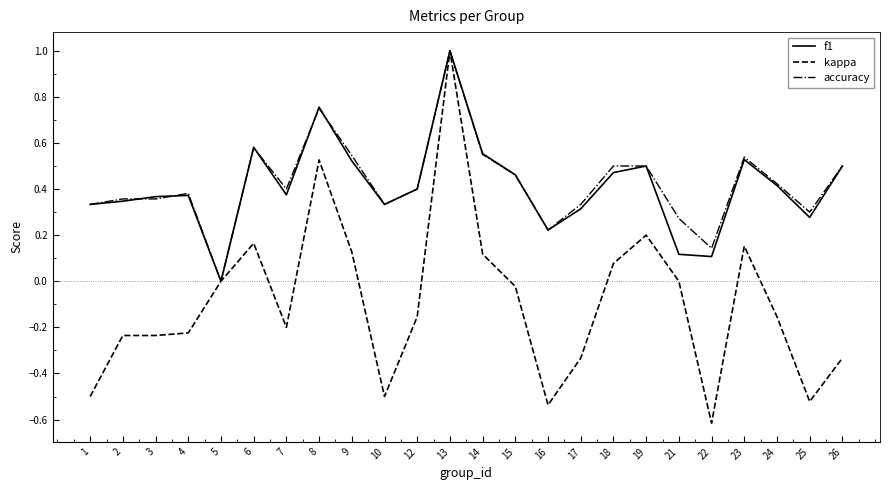

Which series has the widest spread of values?

kappa